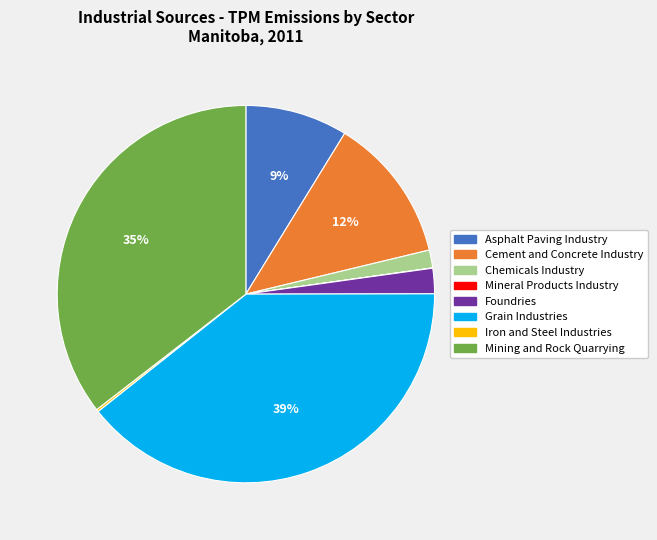

To the nearest percent, what is the difference between the Asphalt Paving Industry and Foundries slice percentages?

7%